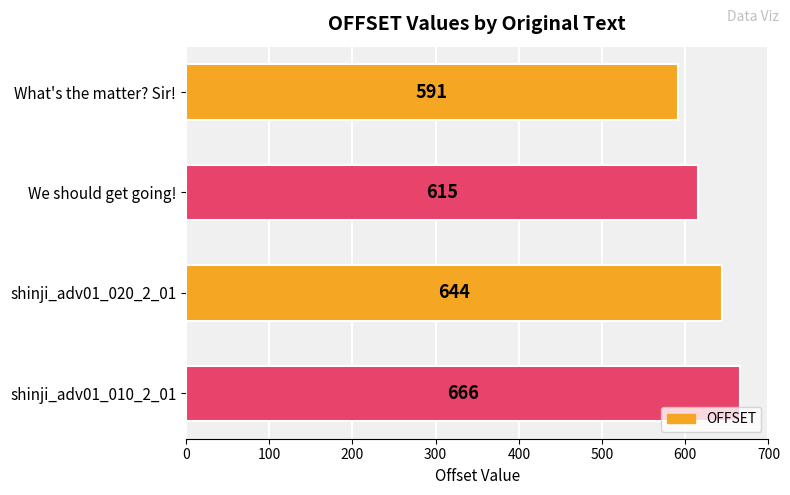

How many categories are shown in the chart?

4